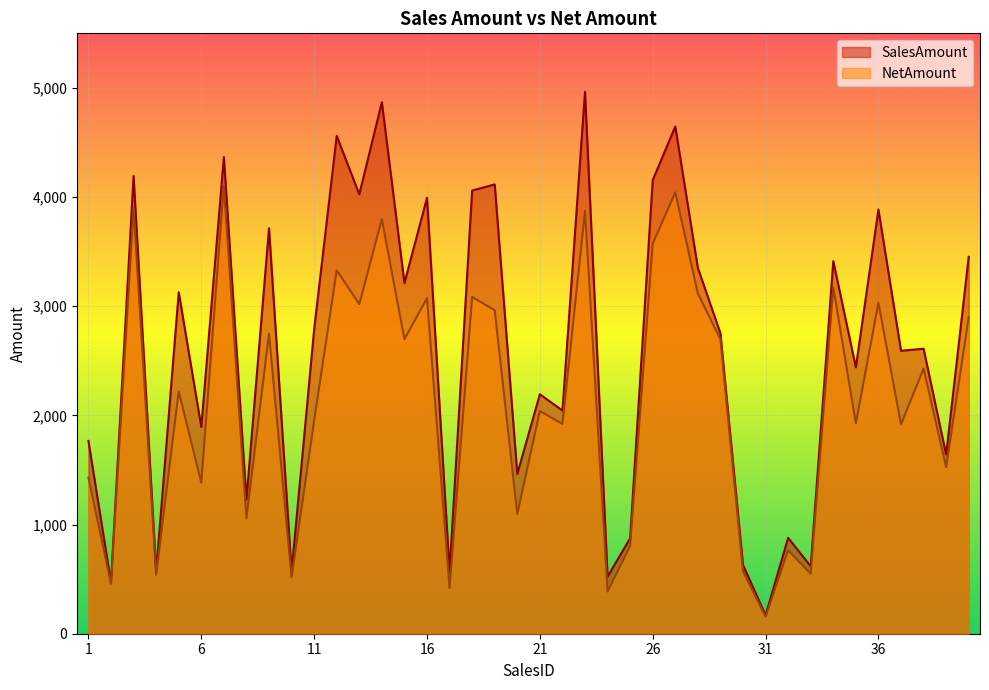

Rank the categories by NetAmount value from highest to lowest.

7, 27, 3, 23, 14, 26, 12, 34, 28, 18, 16, 36, 13, 19, 40, 9, 15, 29, 38, 5, 21, 11, 35, 22, 37, 39, 1, 6, 20, 8, 25, 32, 30, 33, 4, 10, 2, 17, 24, 31